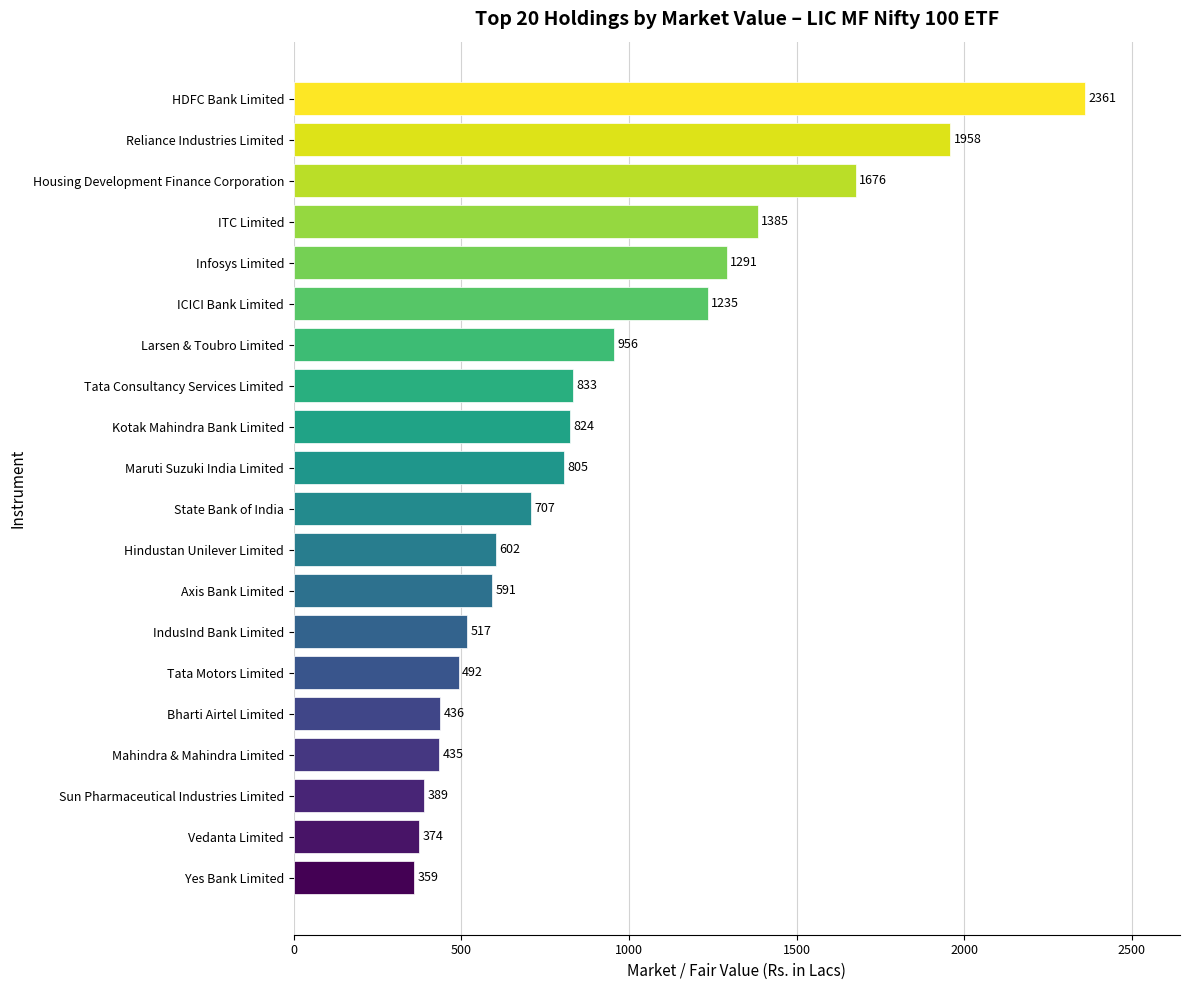

The value at Vedanta Limited is 523.6. True or false?

False